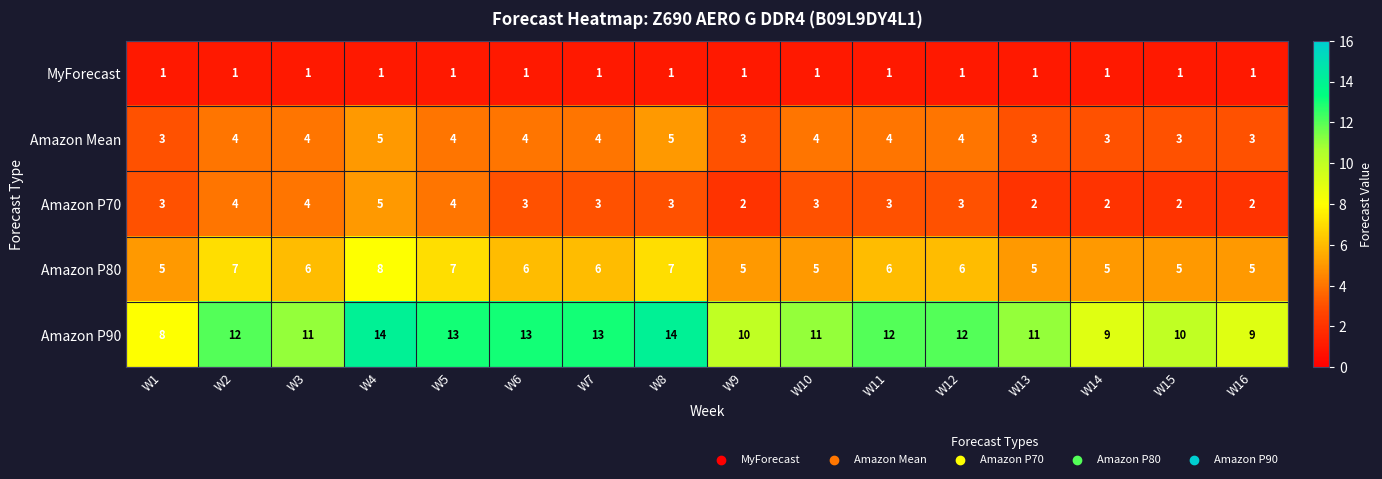

Is it true that Amazon P80 equals 5 at W15?

True